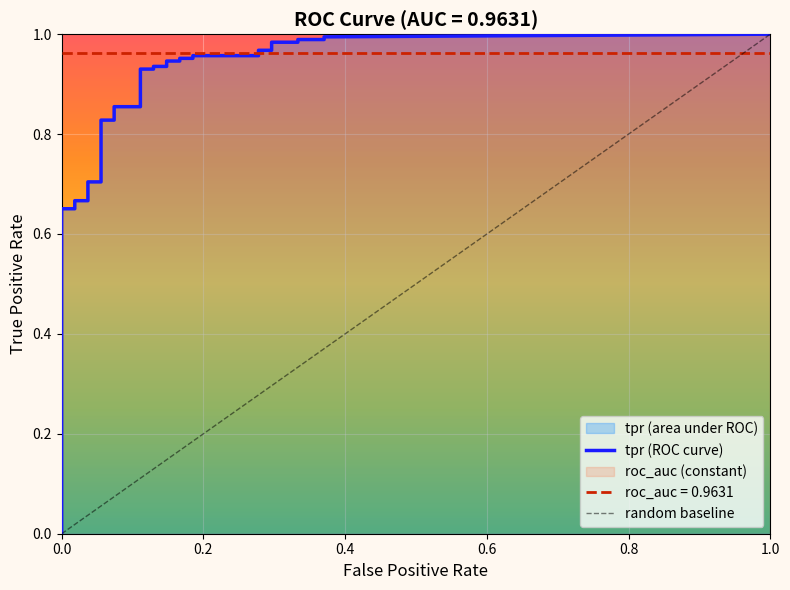

At how many categories does at least one series exceed 0?

40